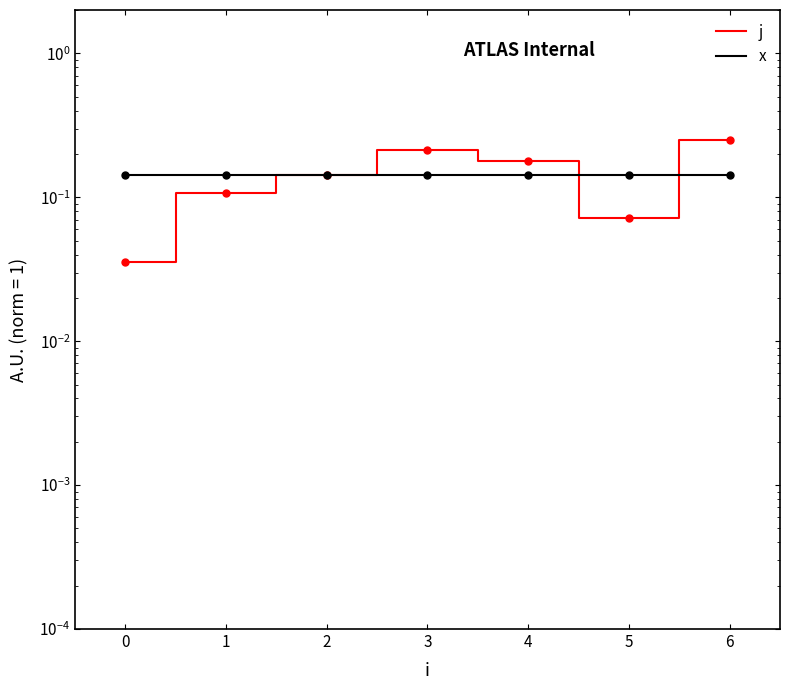

Count the j values in the range 0 to 1.

7